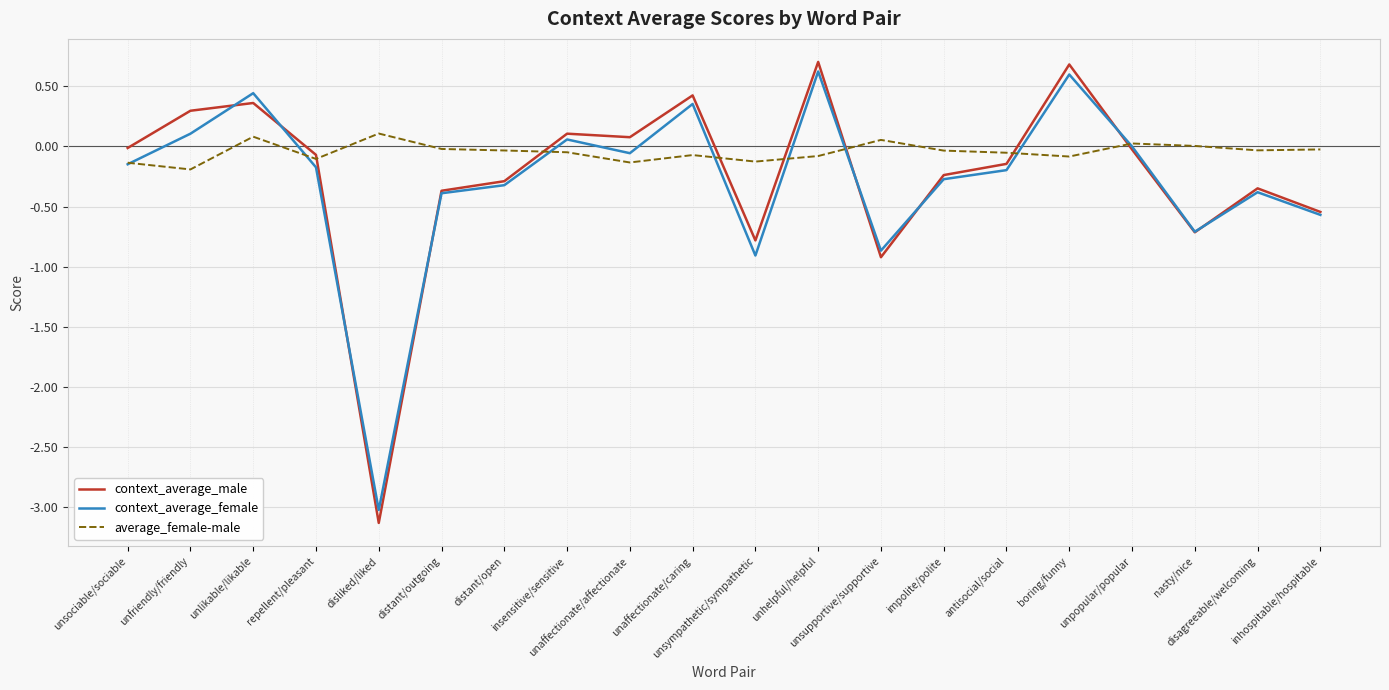

Which series has the widest spread of values?

context_average_male